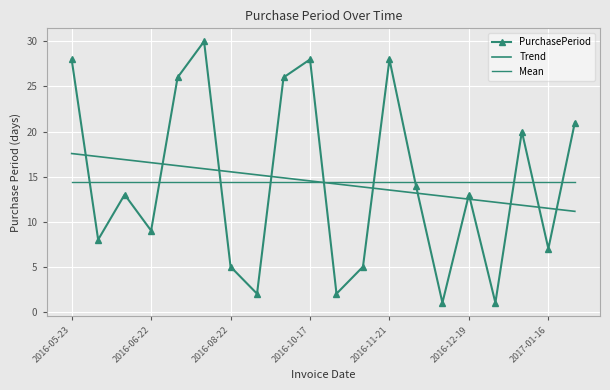

Count the number of values greater than 13.

9